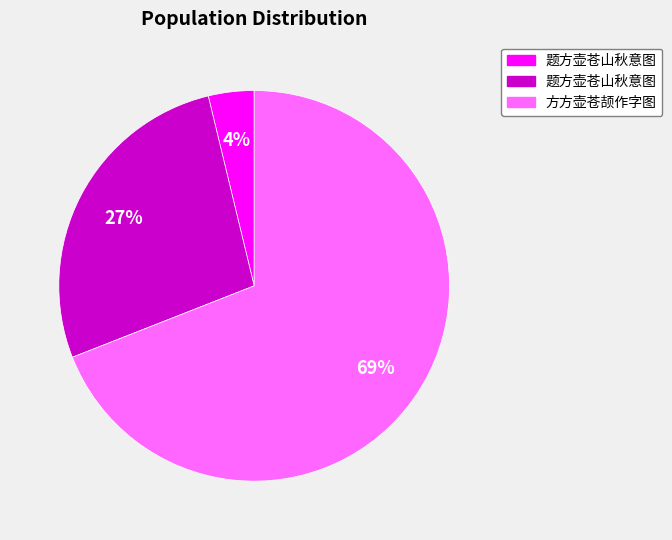

To the nearest percent, what is the average slice percentage?

33%